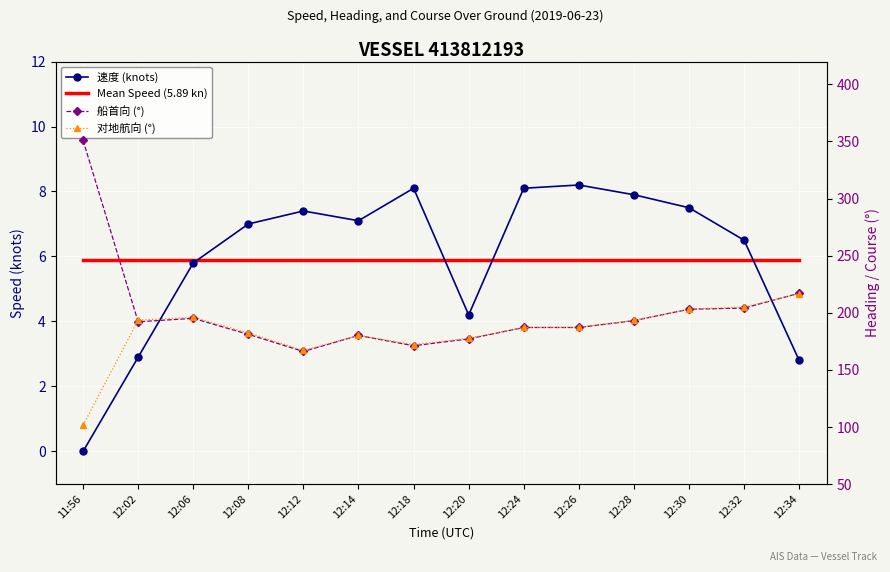

At which category does 船首向 (°) reach its first local valley?

12:02